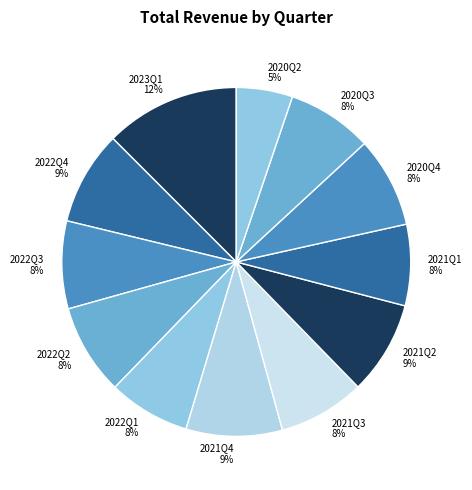

What percentage is the 2021Q2 slice, to the nearest percent?

9%